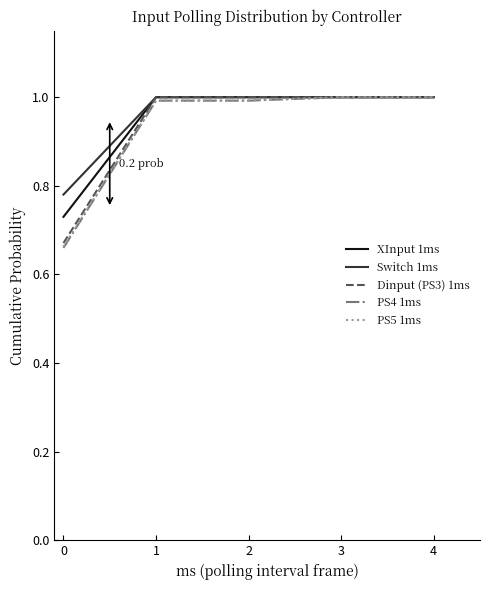

Is the value of XInput 1ms at 0 greater than the value of PS5 1ms at 2?

No